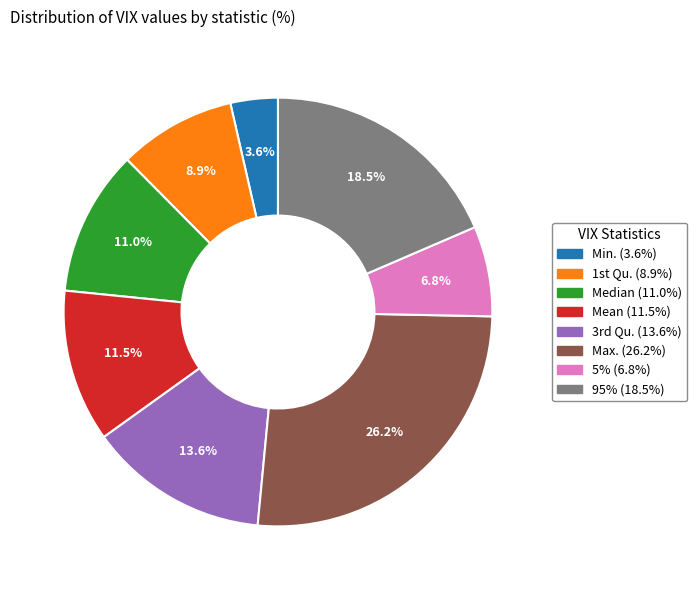

How much of the chart is everything except Mean?

88.5%